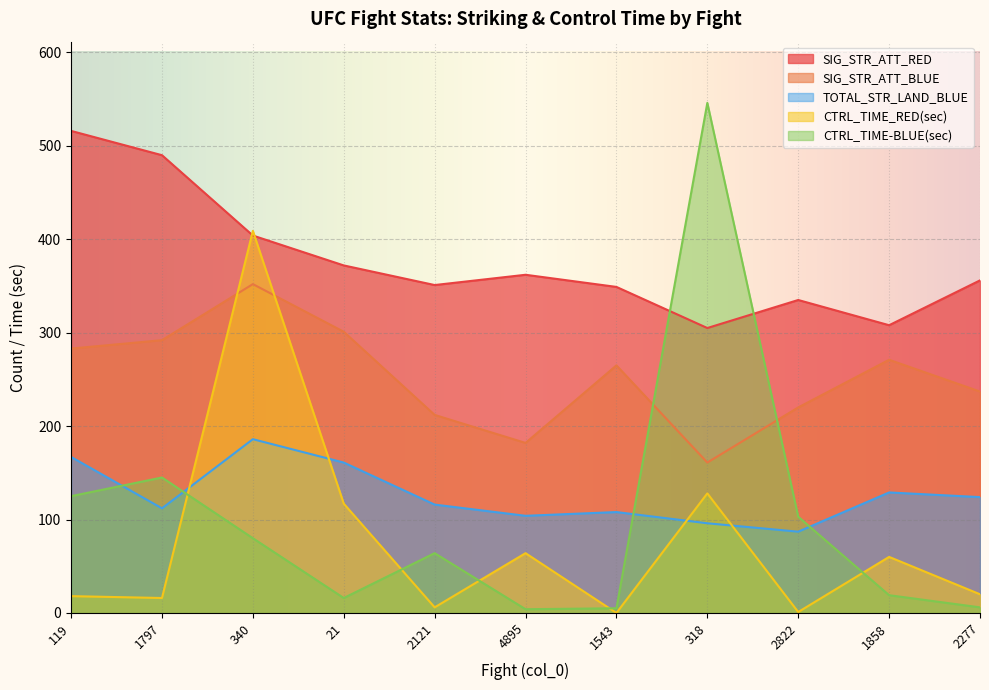

Read the SIG_STR_ATT_BLUE value at 1797, to the nearest 50.

300